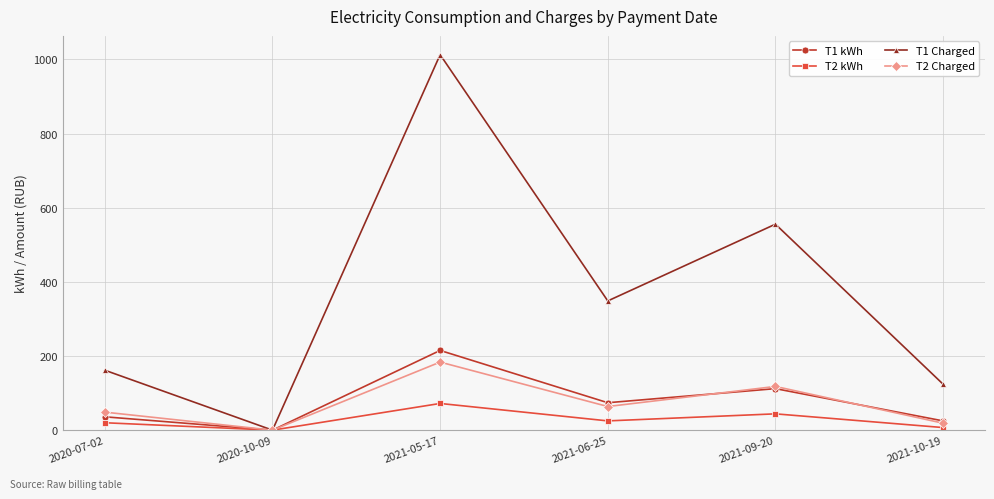

What is the value of the T2 kWh point at the 5th from the left?

44.0